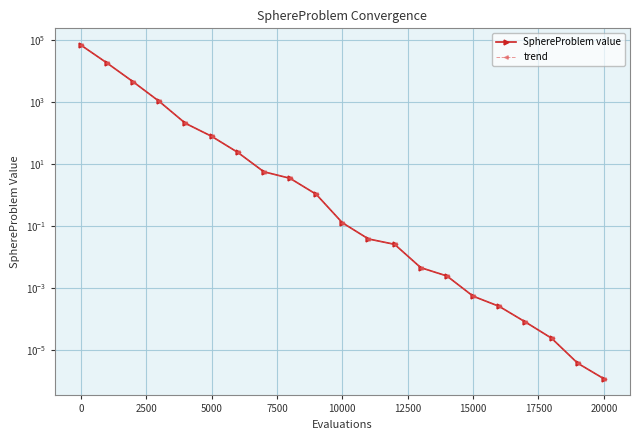

What is the value of the trend point at the 7th from the left?

23.6